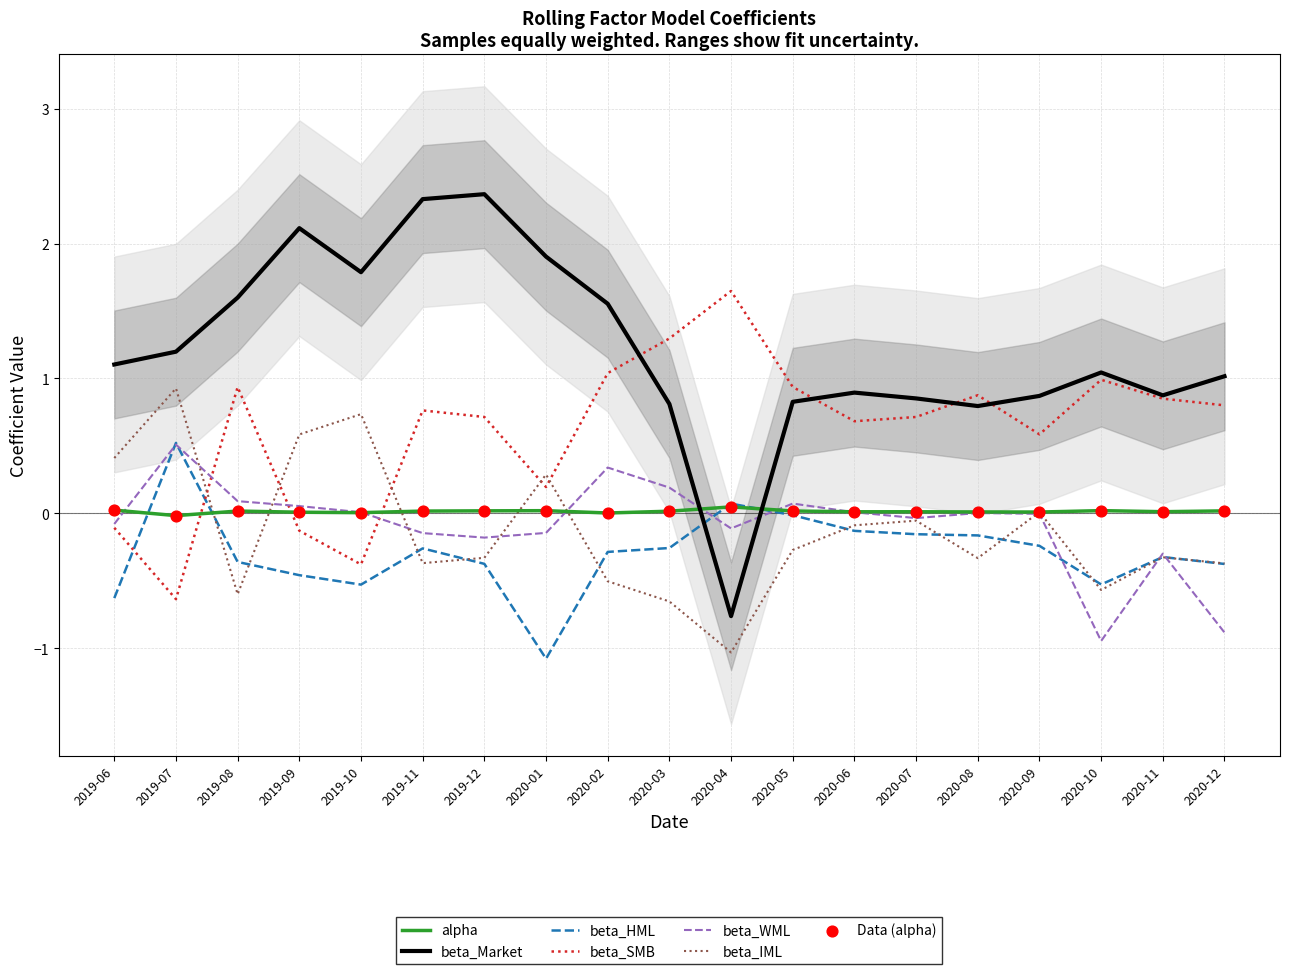

Which series has the widest spread of Y values?

beta_Market